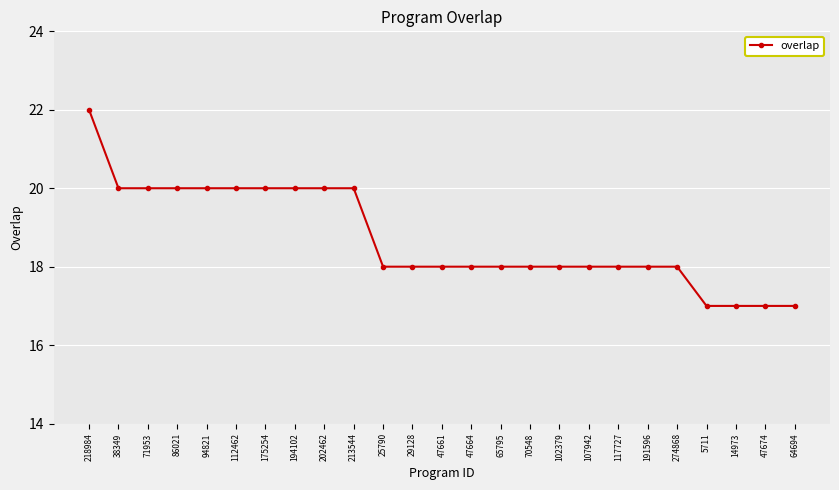

What is the label of the 9th point from the left?

202462